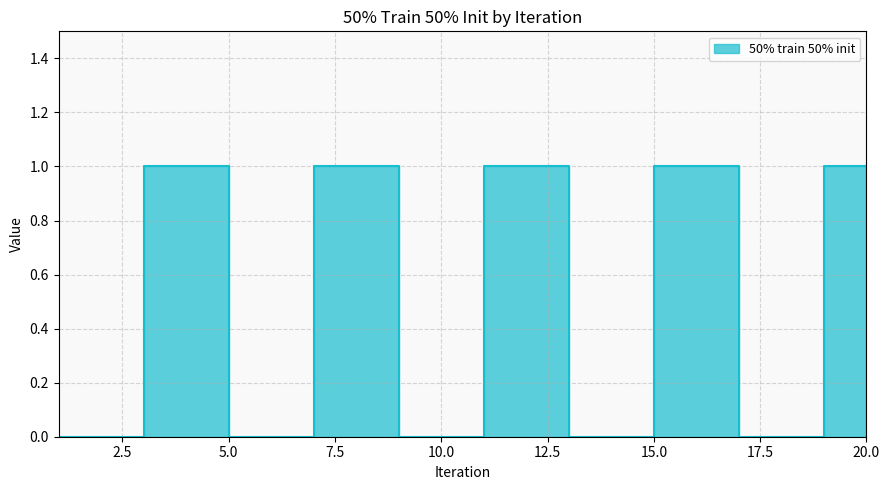

The value at 11 is 0. True or false?

False